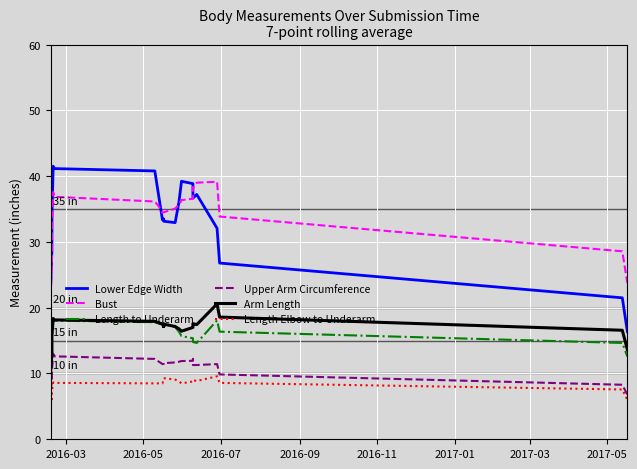

Reading left to right, what are all the values shown in this chart?

Lower Edge Width: 23.4	28.8	33.9	41.5	41.1	40.8	37.1	33.4	33.5	33.5	33.5	33.1	32.9	36.1	39.2	38.9	37.2	36.6	37.2	32.1	26.8	21.5	16.4
Bust: 21.9	26.4	31.1	37.6	36.9	36.1	35.4	34.4	34.5	34.5	34.5	34.5	35.1	35.6	36.4	36.6	38.3	38.1	39.0	39.1	33.9	28.6	23.7
Length to Underarm: 10.1	12.7	15.4	18.1	18.0	17.8	17.6	17.4	17.2	17.2	17.2	17.6	17.0	16.4	15.7	15.4	15.1	14.8	14.6	18.1	16.4	14.6	12.6
Upper Arm Circumference: 7.4	8.9	10.4	13.0	12.6	12.2	11.8	11.4	11.5	11.5	11.5	11.6	11.7	11.8	11.9	11.9	12.2	11.3	11.3	11.4	9.9	8.3	6.8
Arm Length: 10.3	13.0	15.7	18.4	18.1	17.9	17.7	17.5	17.1	17.1	17.1	17.5	17.1	16.8	16.4	17.0	17.2	17.6	17.4	20.6	18.6	16.6	13.6
Length Elbow to Underarm: 5.1	5.9	7.3	8.6	8.6	8.5	8.5	8.5	9.1	9.1	9.1	9.3	9.1	8.8	8.5	8.8	8.8	9.0	8.9	9.6	8.6	7.6	6.0